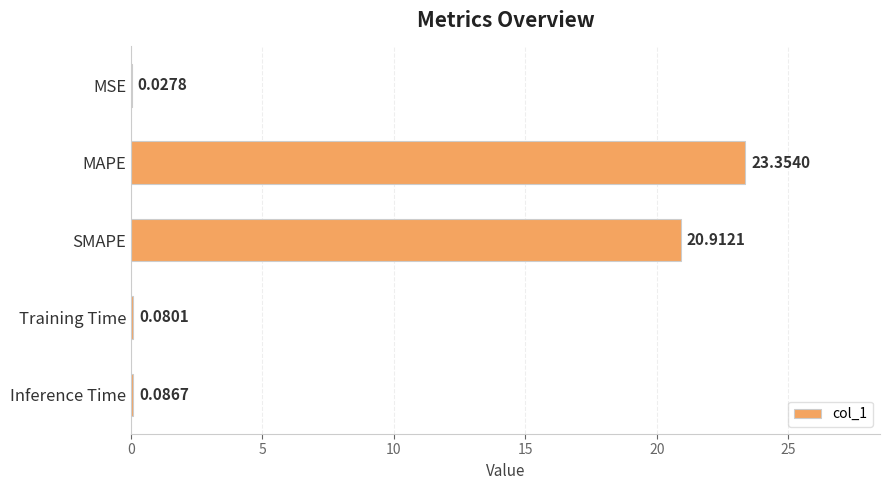

What is the sum of the values at SMAPE and Inference Time?

21.0